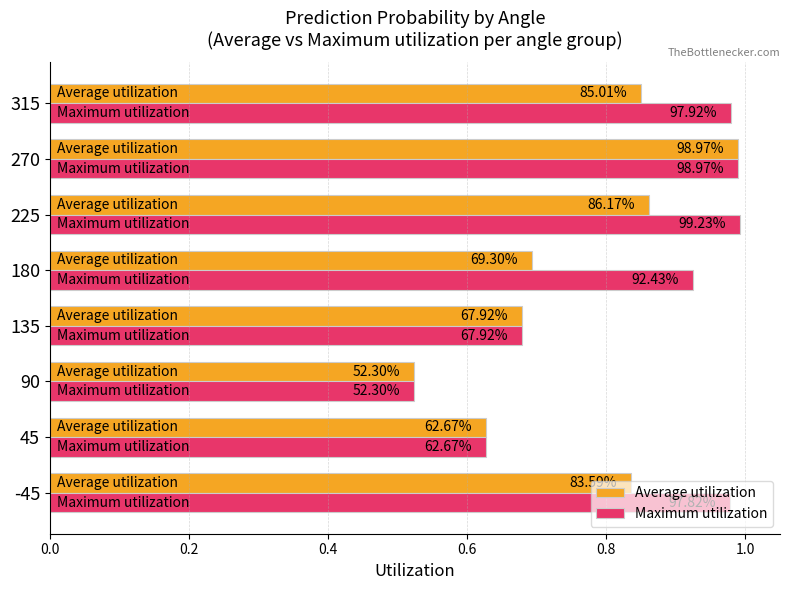

What are all the series names shown in the legend?

Average utilization, Maximum utilization